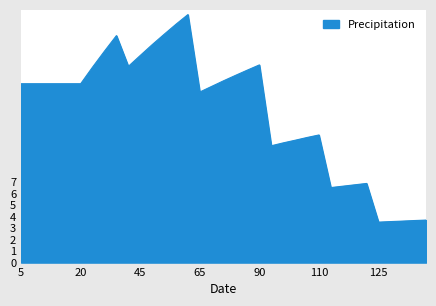

What is the greatest value displayed?

21.6